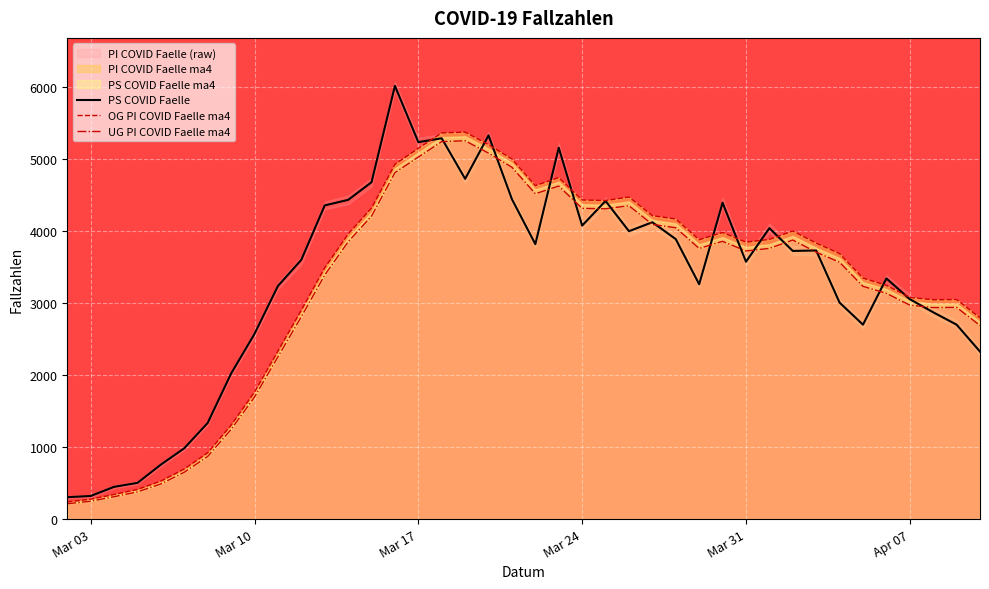

What is the value of the PS COVID Faelle point at the 14th from the left?

4678